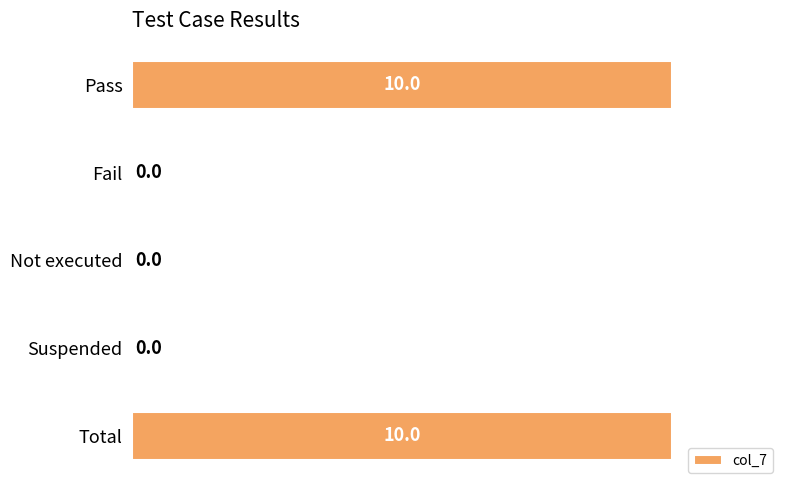

How many positive values are there?

2